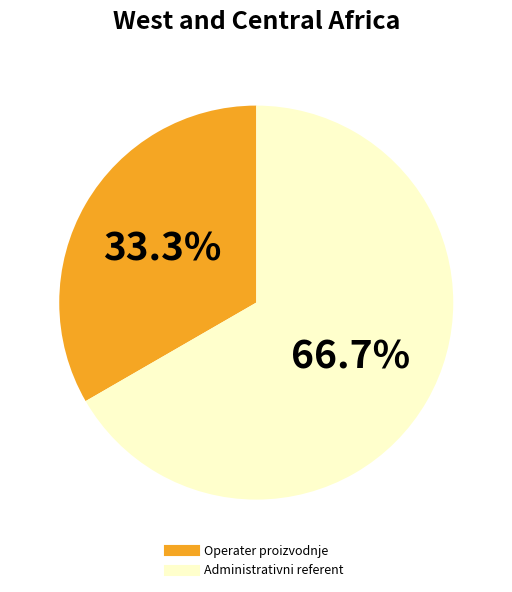

How many slices are in this pie chart?

2